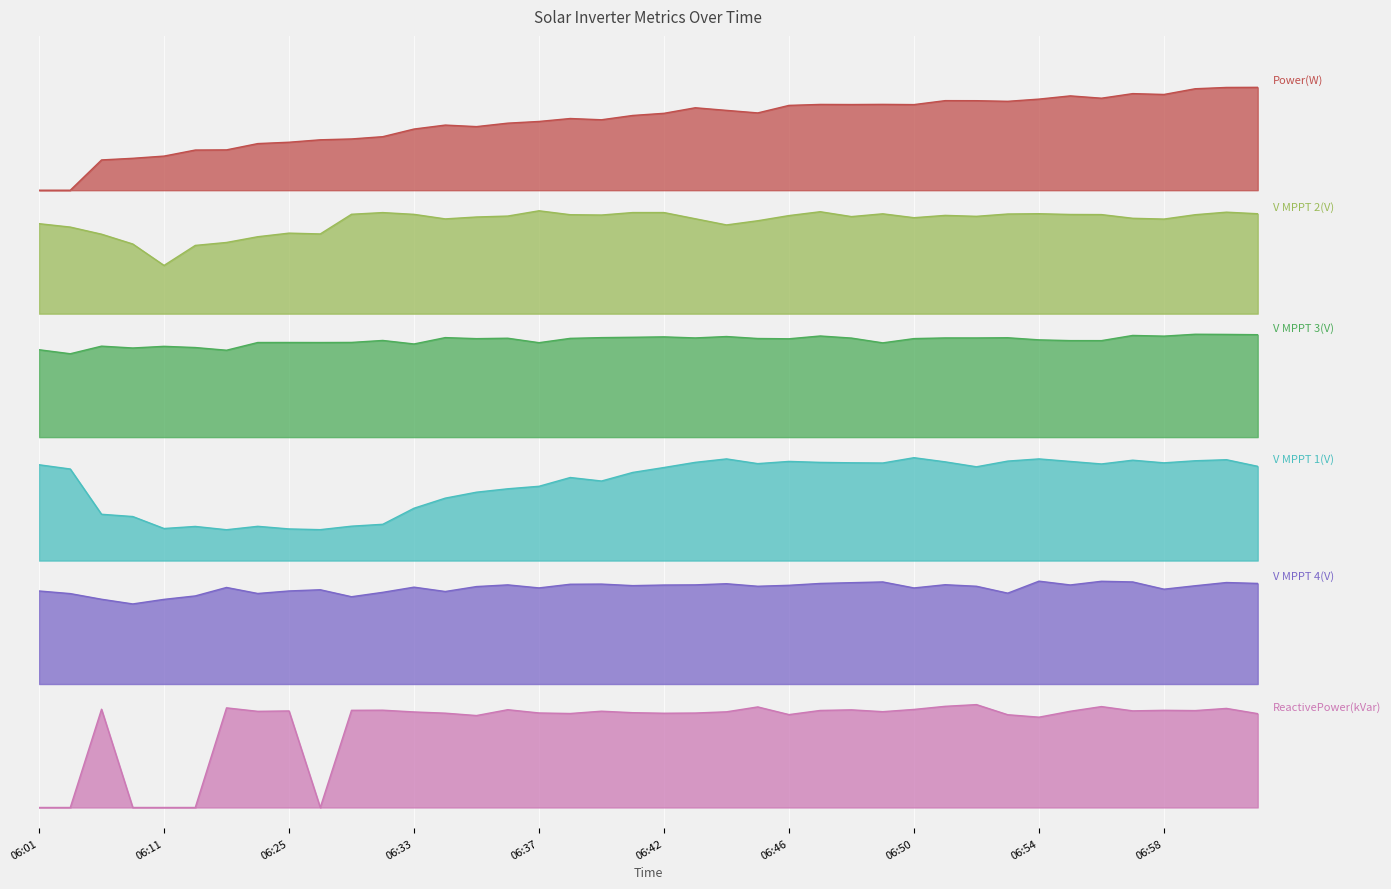

At which category is the sum across all series the highest?

07:00